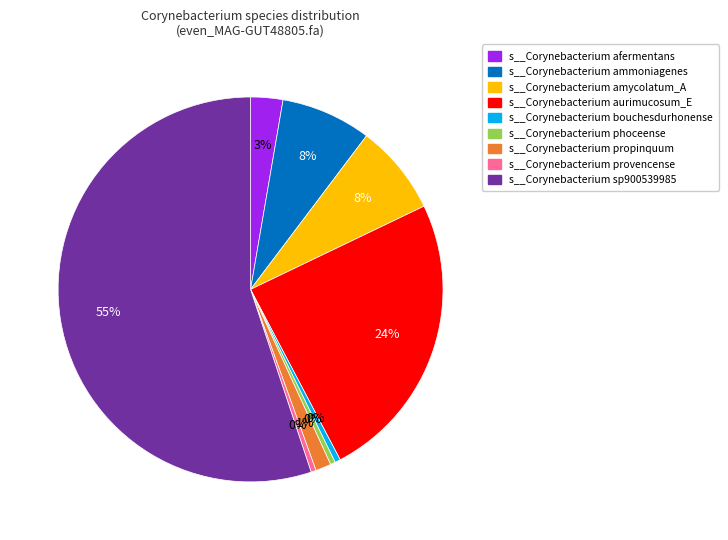

Is s__Corynebacterium sp900539985 the majority of the pie?

Yes